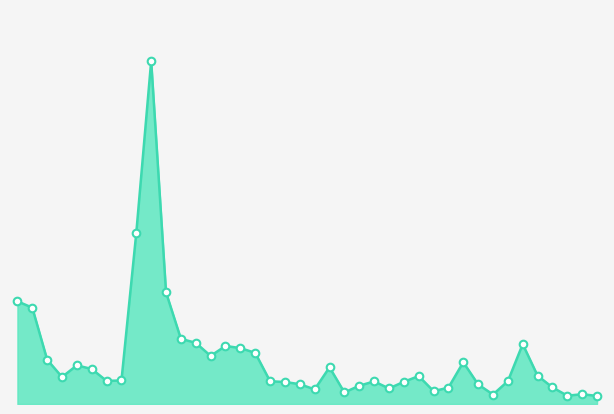

Is this an area chart (filled region under the line)?

Yes